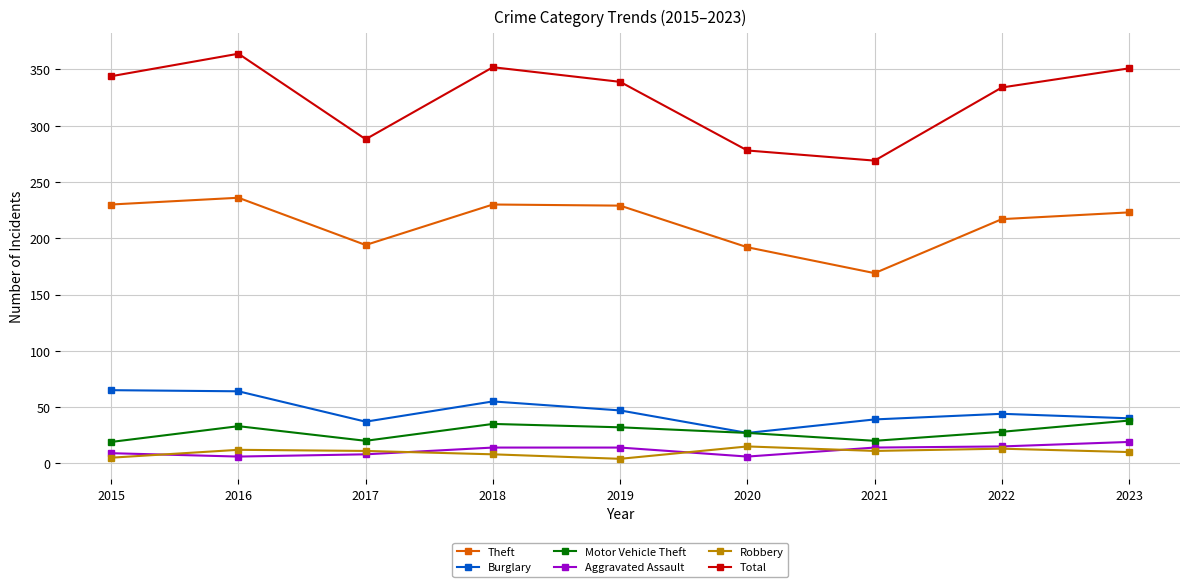

What is the greatest value displayed?

364